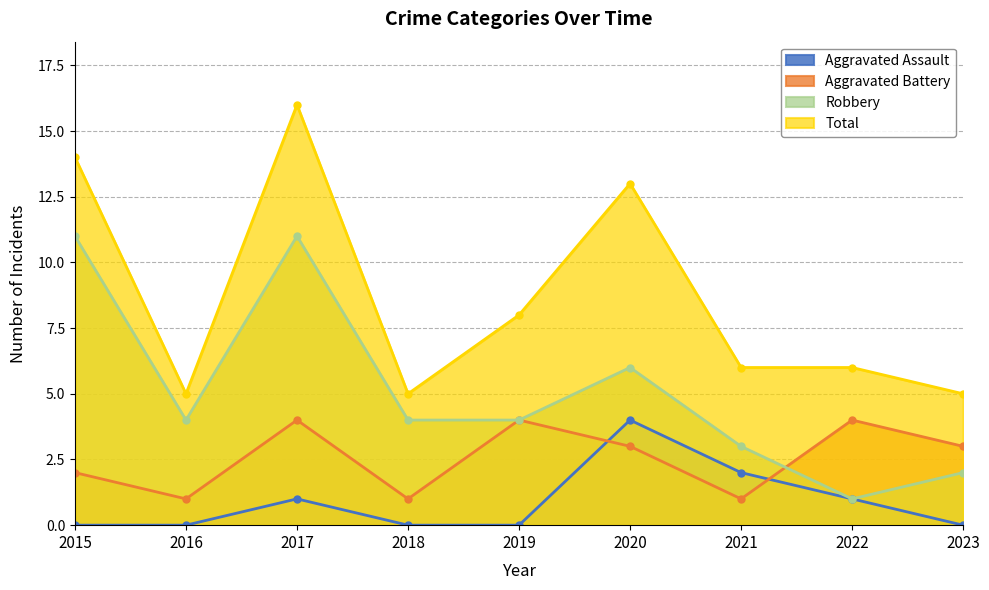

What is the greatest value displayed?

16